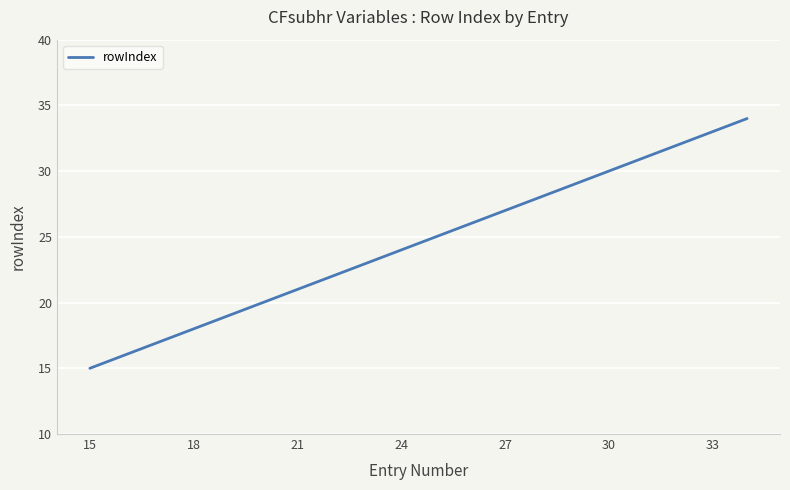

What is the greatest value displayed?

34